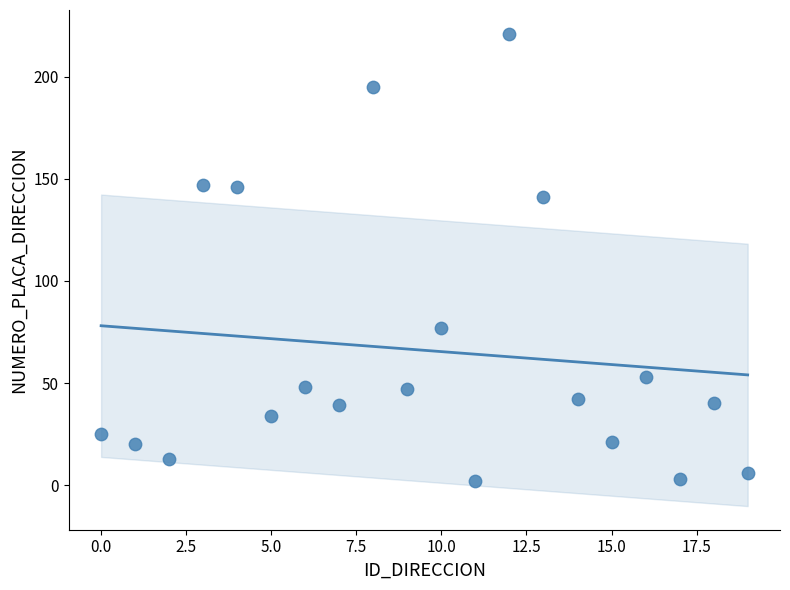

What Y value in the scatter plot is closest to 111?

141